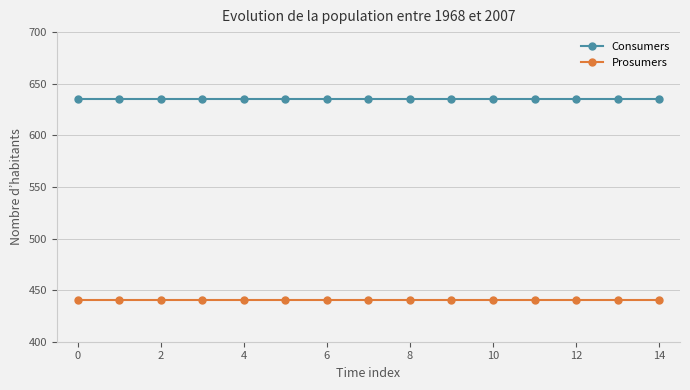

How many lines are shown in the chart?

2